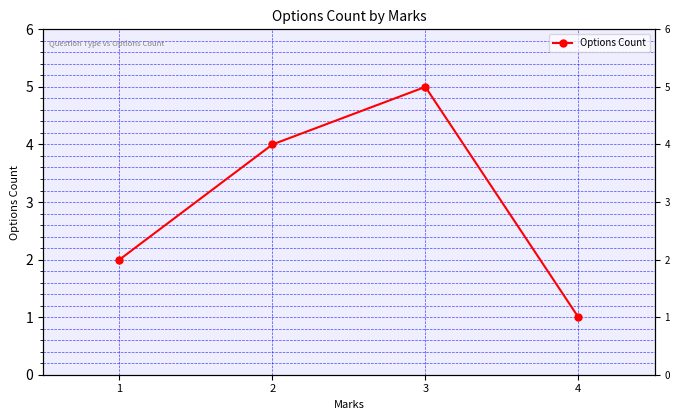

Reading left to right, transcribe all the data shown in this chart.

1=2	2=4	3=5	4=1